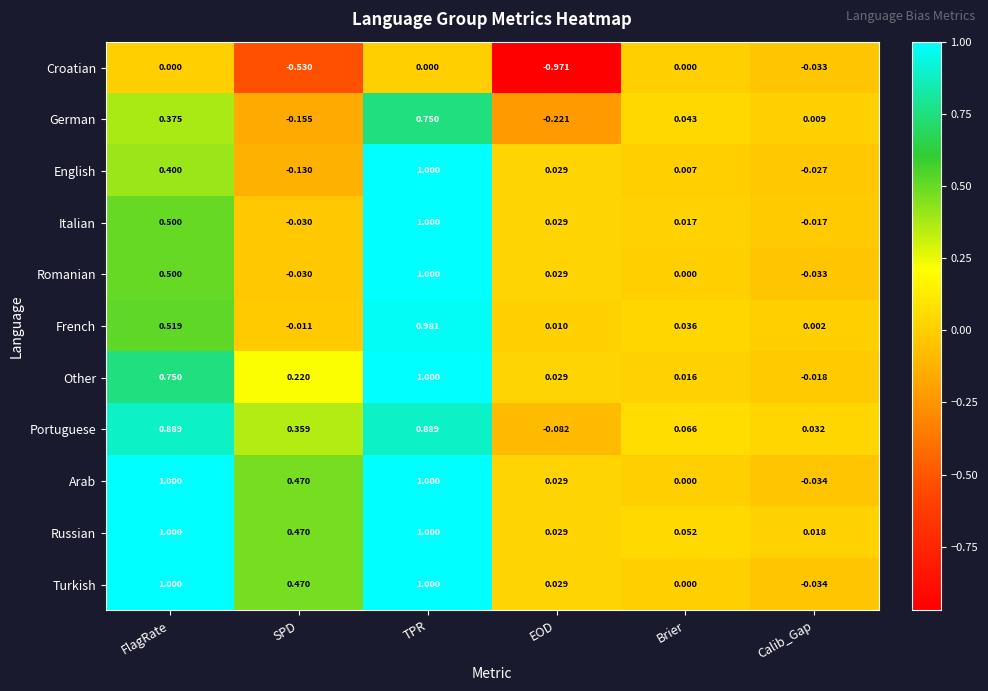

Which series changed the most between EOD and Calib_Gap?

Croatian